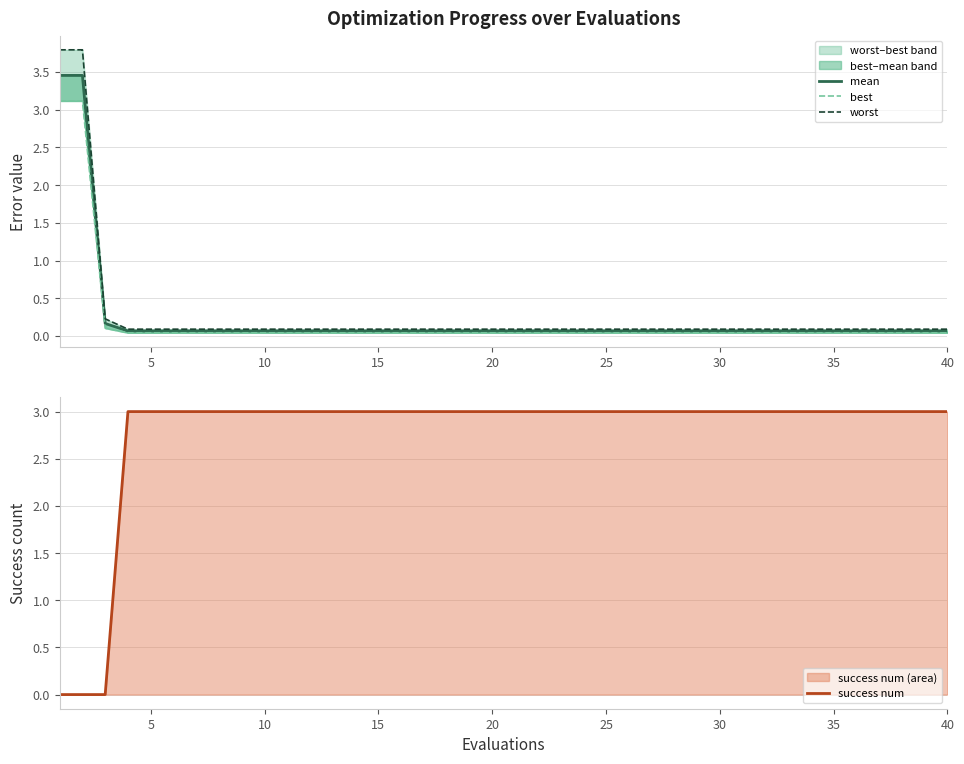

How many times do success num and worst cross each other?

1